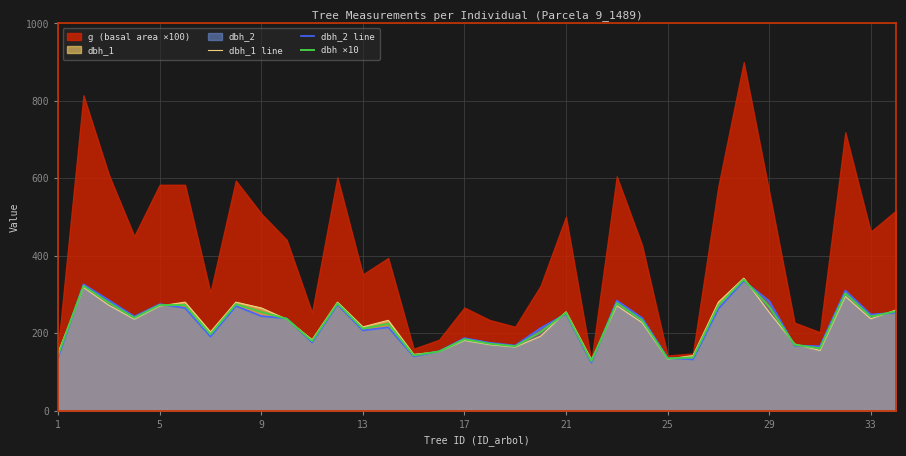

How many values in the dbh ×10 series exceed 237?

16